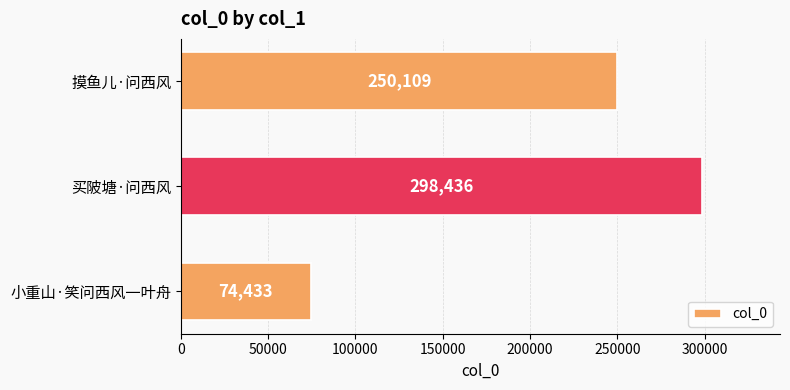

Which category has the highest value across all series?

买陂塘·问西风